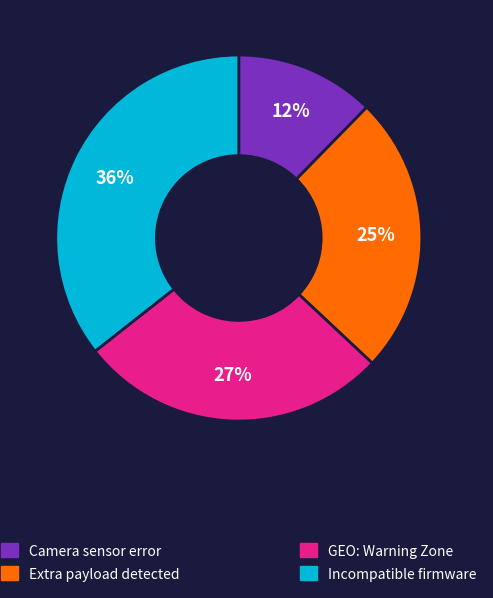

To the nearest percent, what is the average slice percentage?

25%